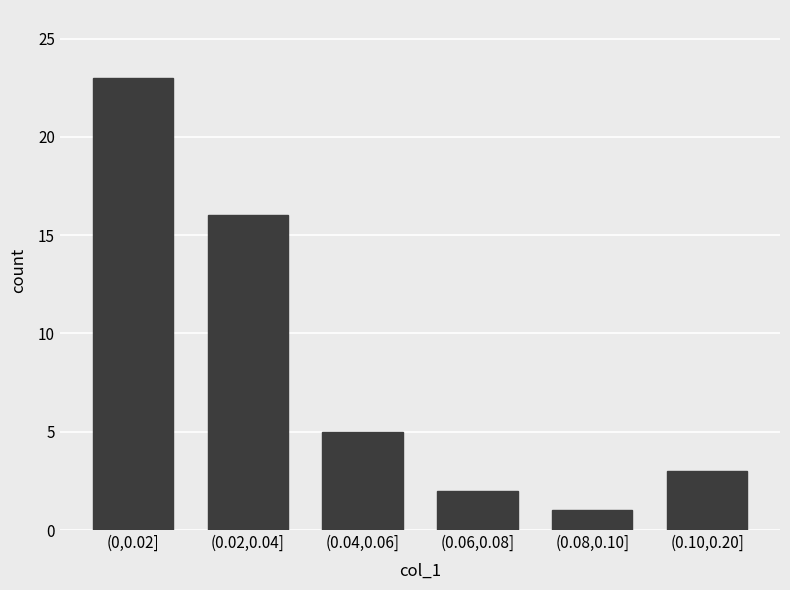

Reading left to right, extract all data points from this chart.

23	16	5	2	1	3